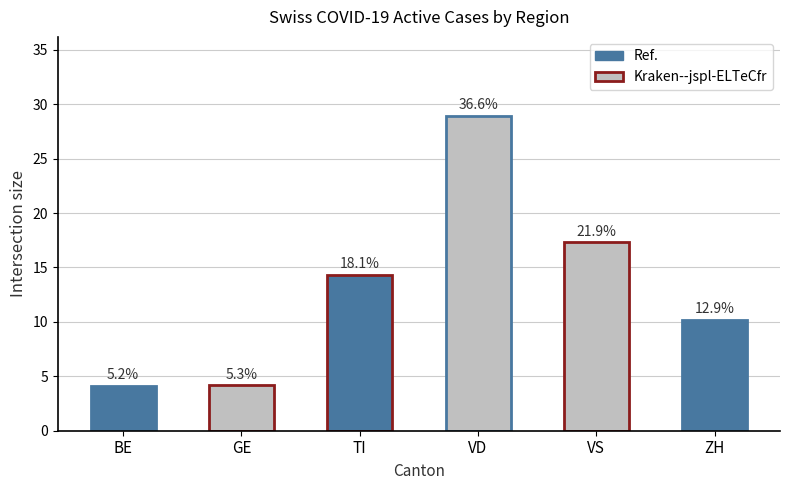

True or false: the data shows 45.0 at VD.

False